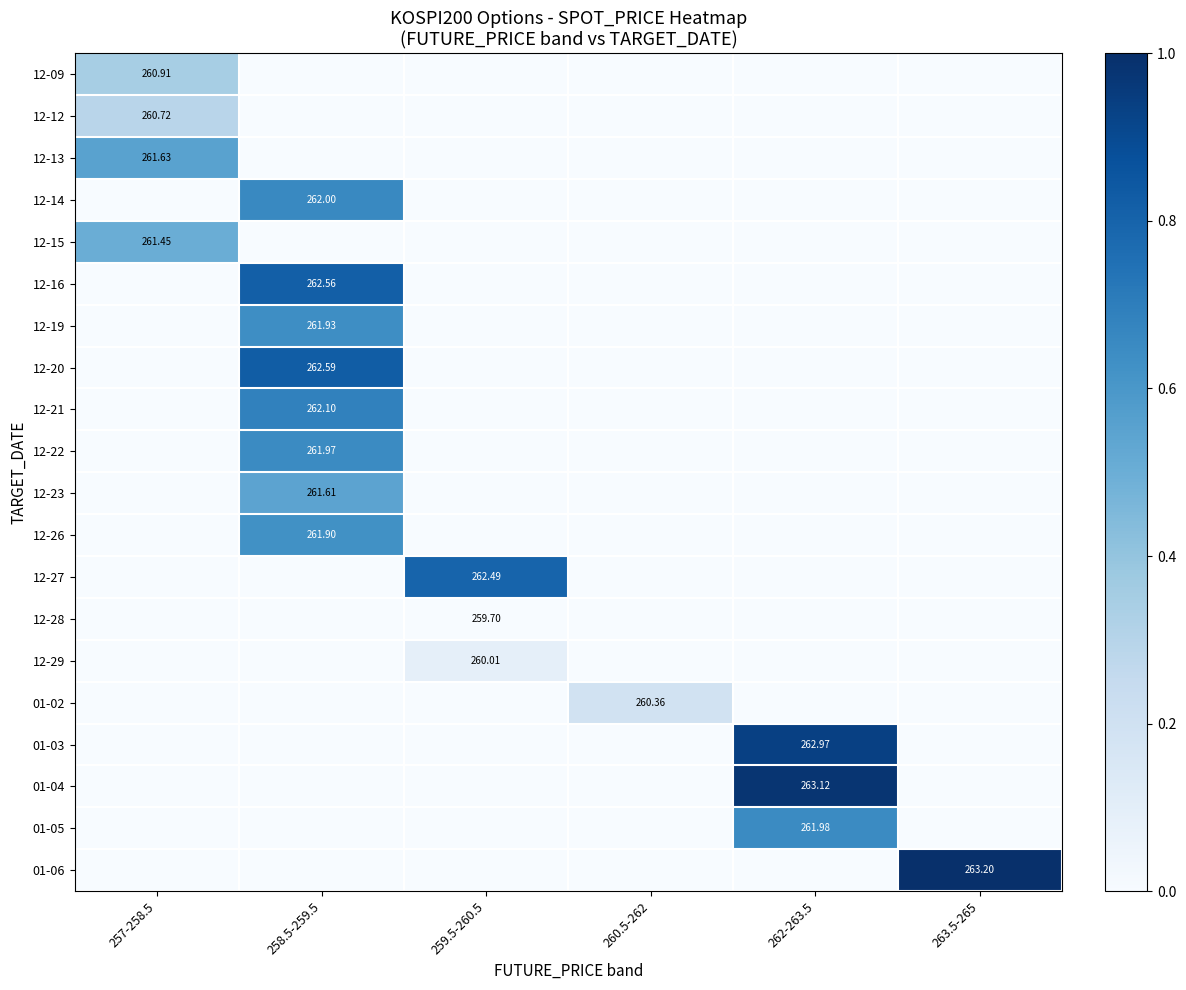

True or false: 12-19 has a value of -0.3 at 260.5-262.

False